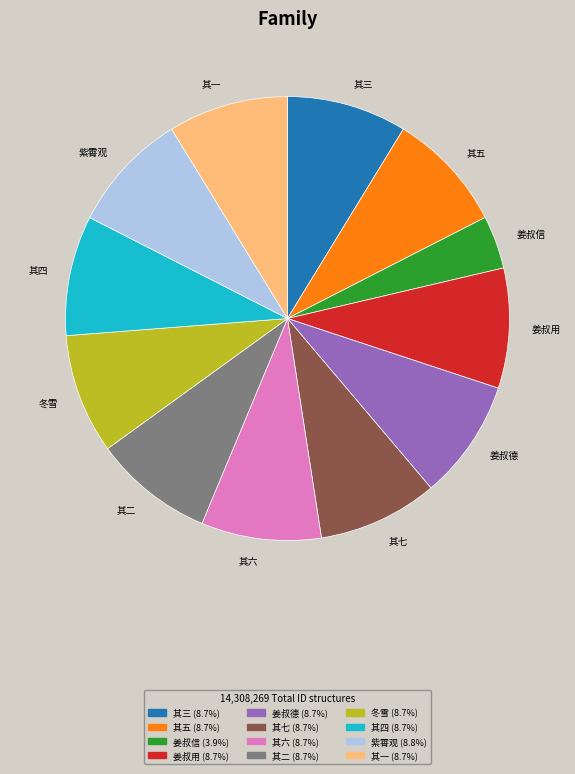

Count the number of slices in the pie.

12